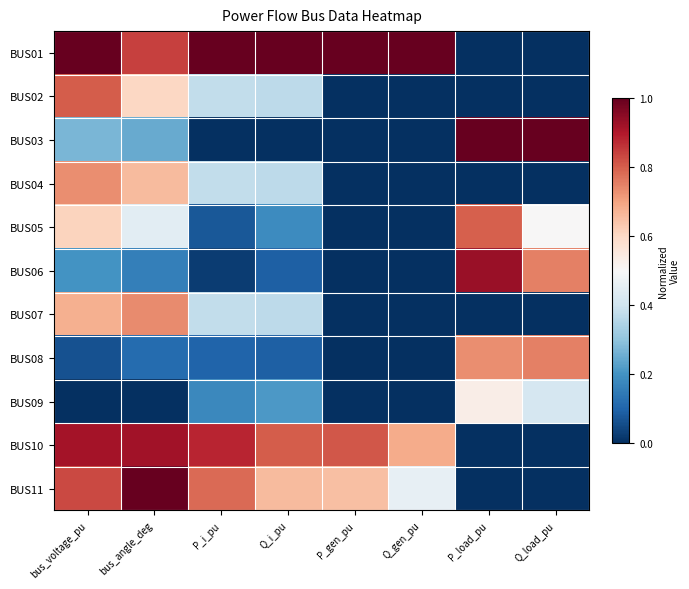

What is the difference between the highest and lowest values at bus_voltage_pu?

1.0